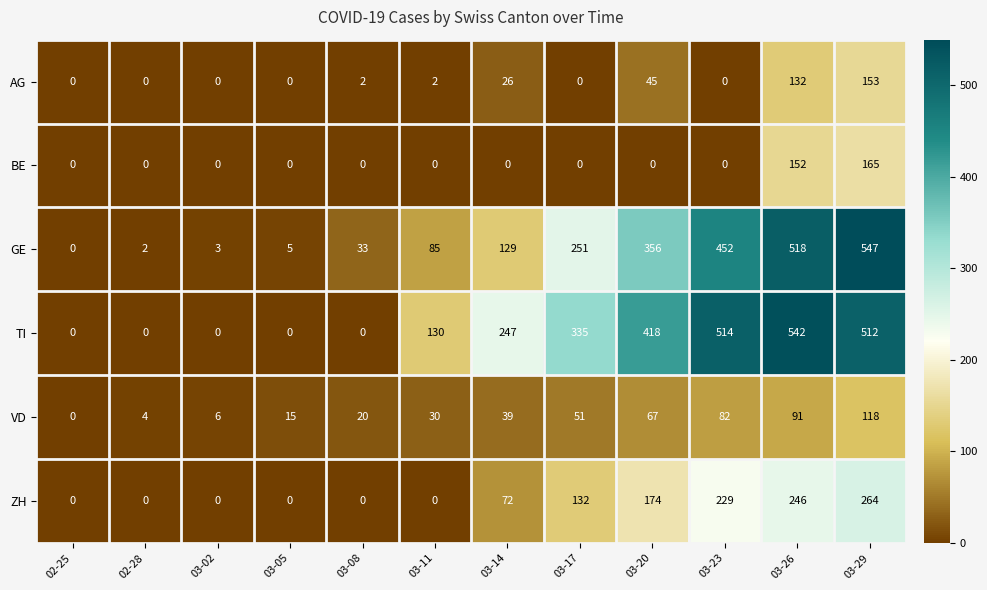

The value of ZH at 03-02 is 0. True or false?

True